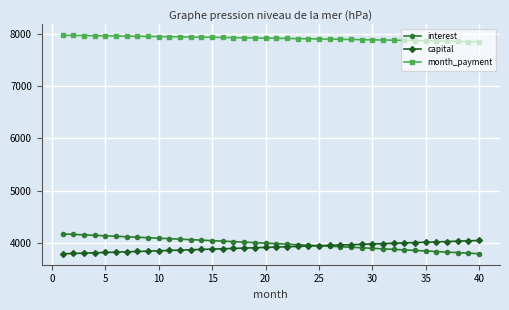

Which series has the widest spread of values?

interest